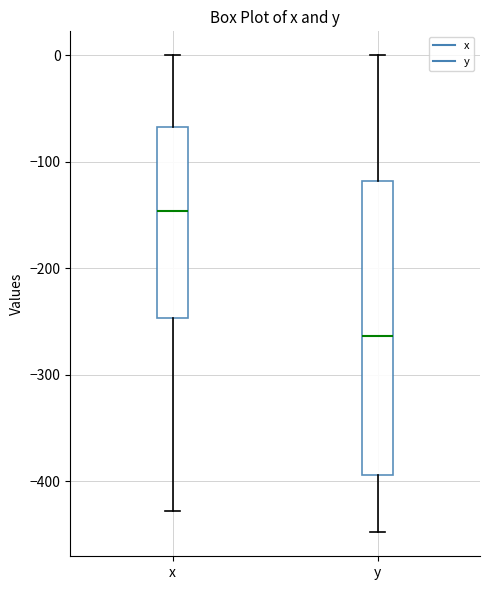

Reading left to right, transcribe this box plot: for each box, give where its median line is, the range the box spans, and where its two whiskers end, as read against the y-axis. The values are not printed on the chart, so give them approximately, as read against the axis.

x: median -150, box -250 to -70, whiskers -430 to 0
y: median -260, box -390 to -120, whiskers -450 to 0